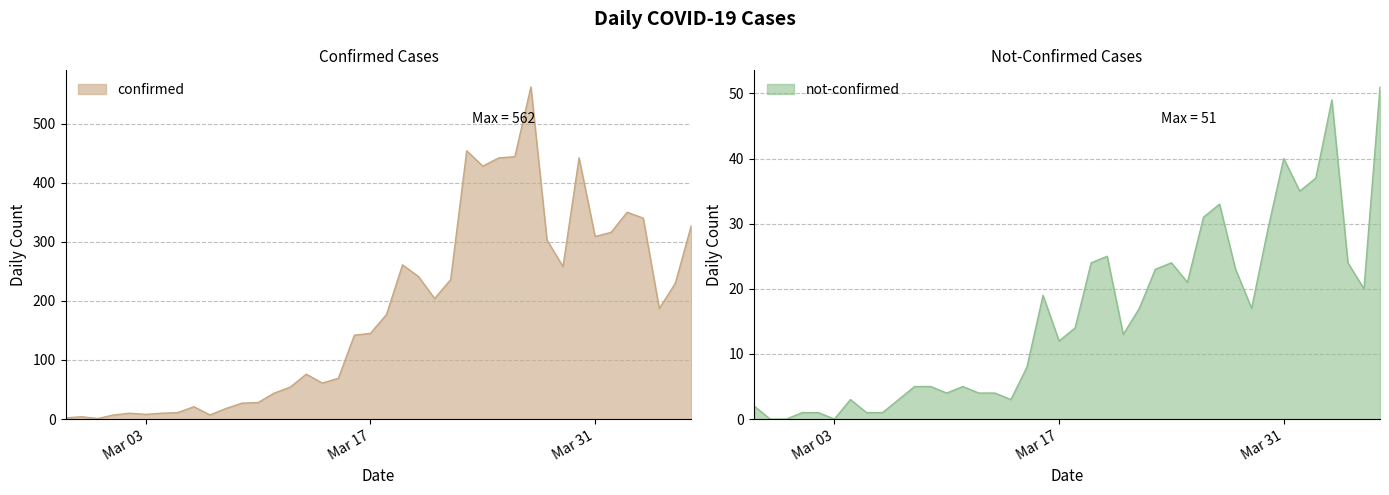

What is the total value across all series at Mar 31?

349